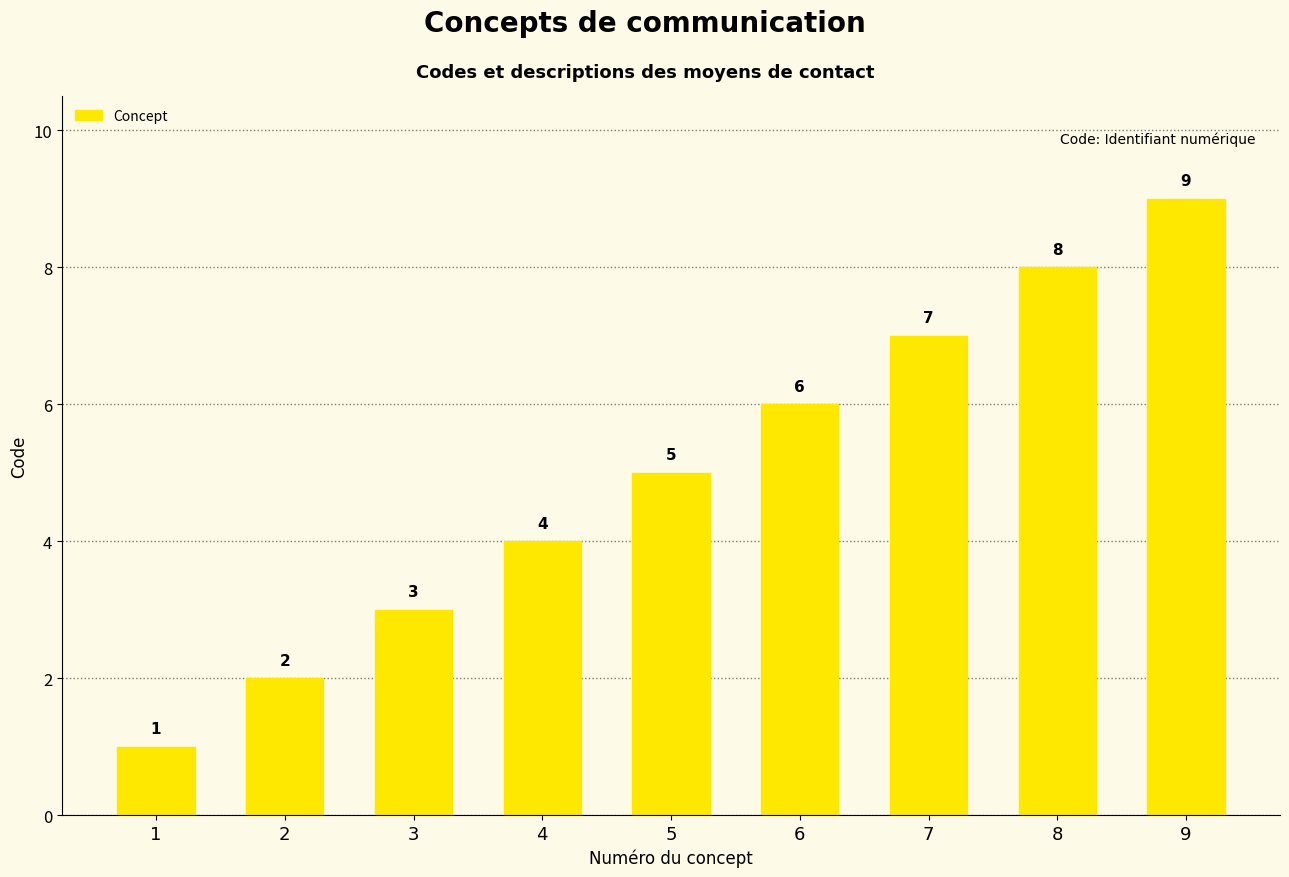

List the labels in order of value, smallest first.

1, 2, 3, 4, 5, 6, 7, 8, 9